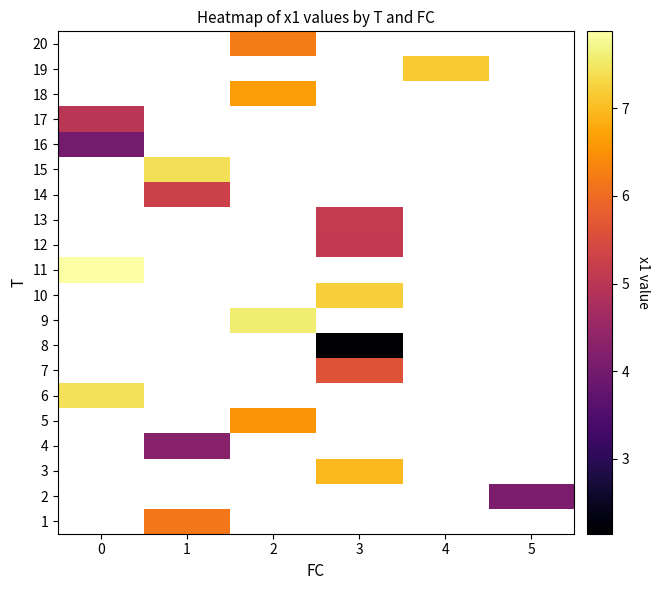

How many categories are shown in the chart?

6